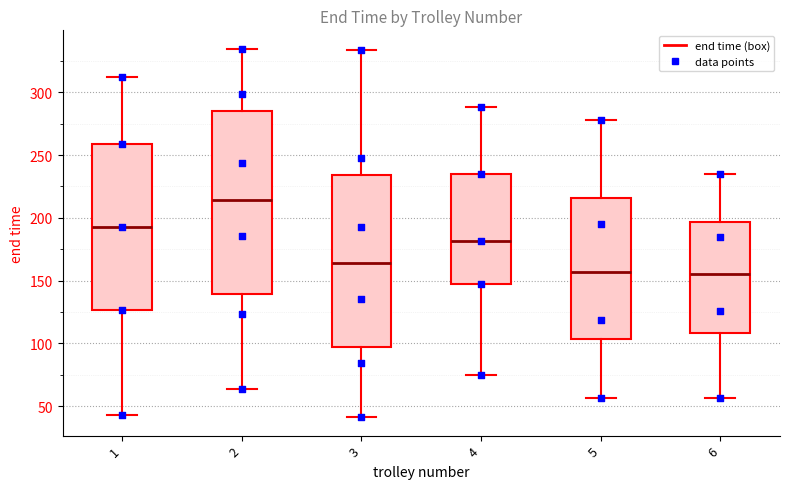

Comparing the boxes themselves (not the whiskers), which one is the tallest?

2